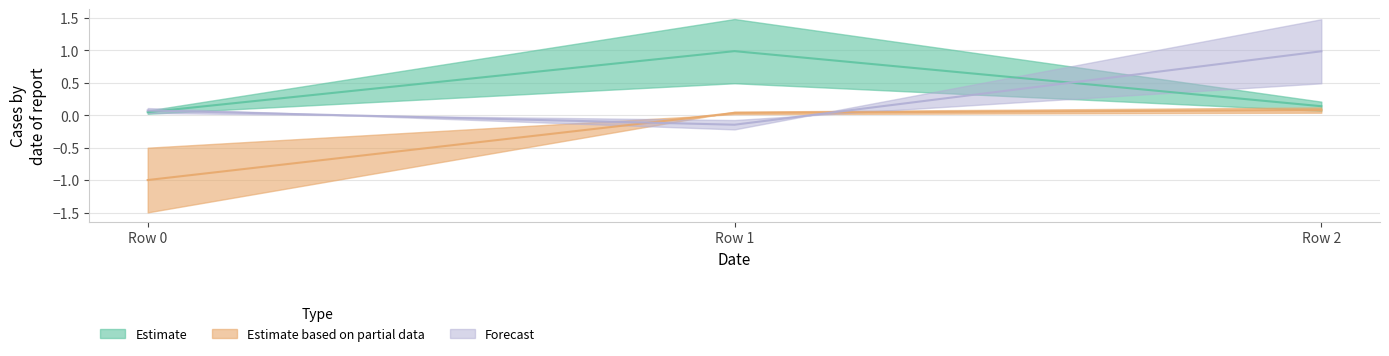

What is the total value across all series at Row 1?

0.9